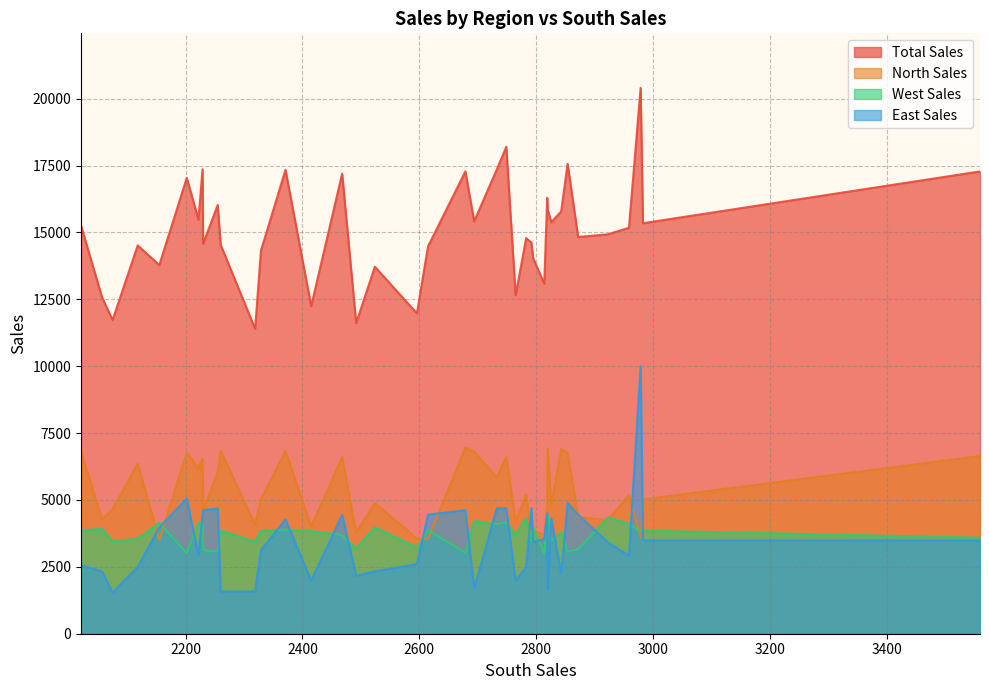

Rank the series by their maximum value, from highest to lowest.

Total Sales, East Sales, North Sales, West Sales